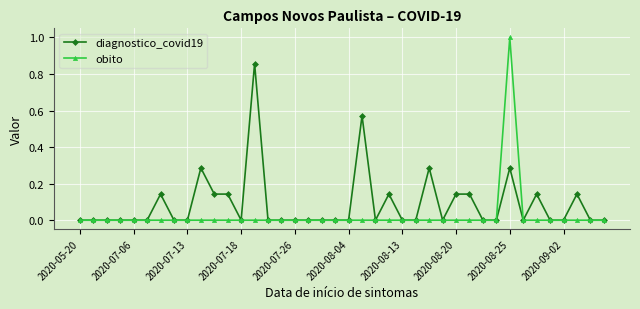

Rank the series by their maximum value, from lowest to highest.

diagnostico_covid19, obito